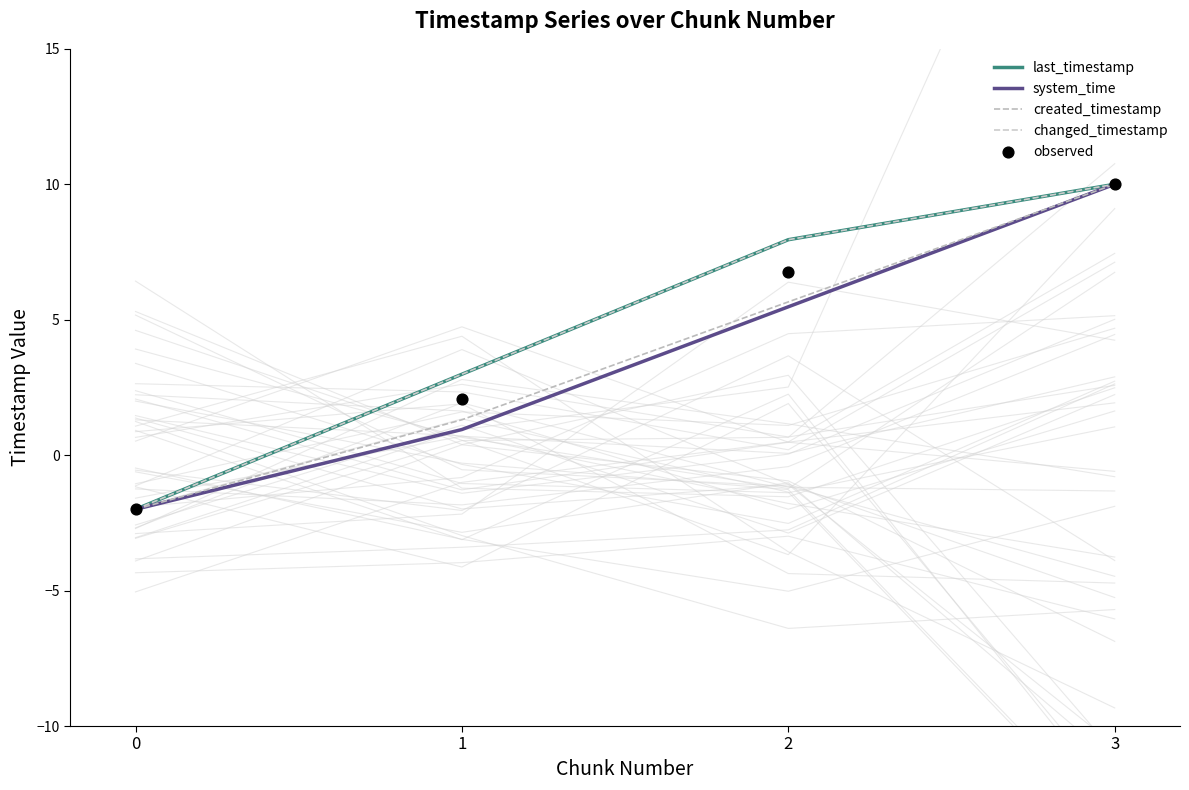

At how many categories does at least one series exceed 3?

2